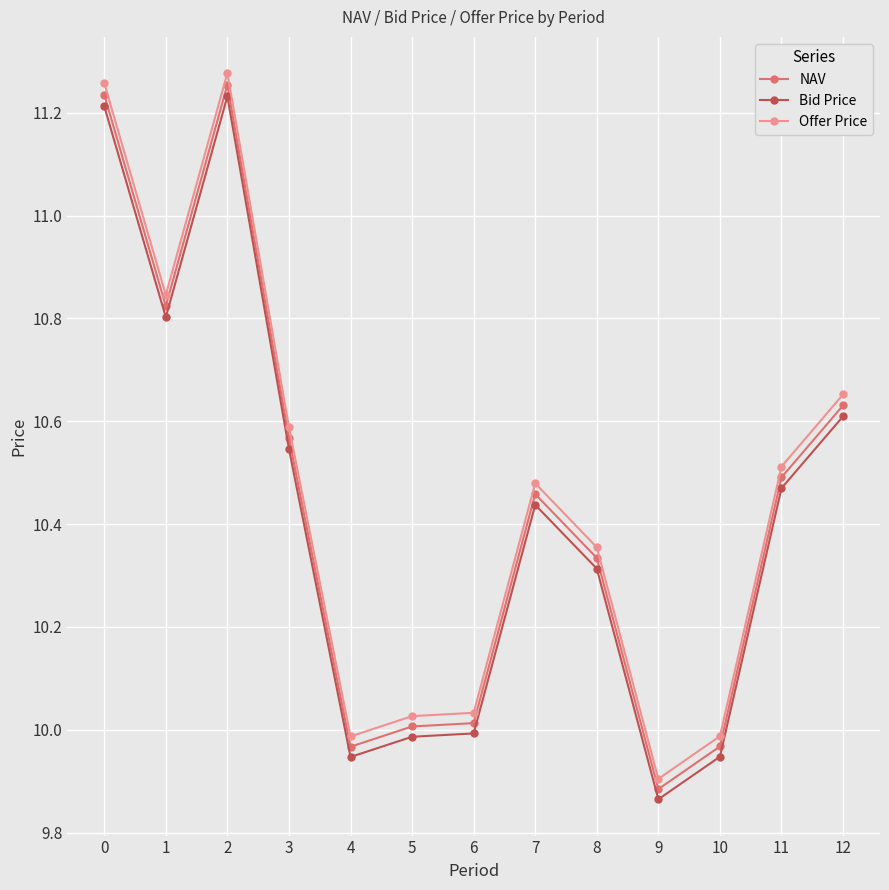

True or false: NAV and Offer Price intersect in this chart.

False